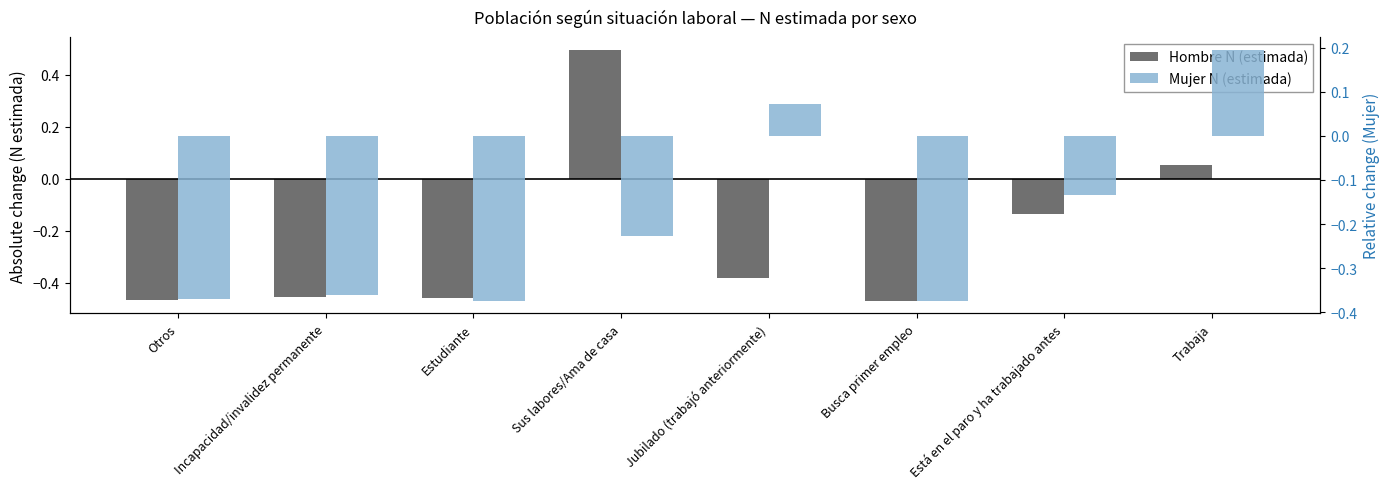

The Mujer N (estimada) series shows -0.4 at Busca primer empleo. True or false?

True